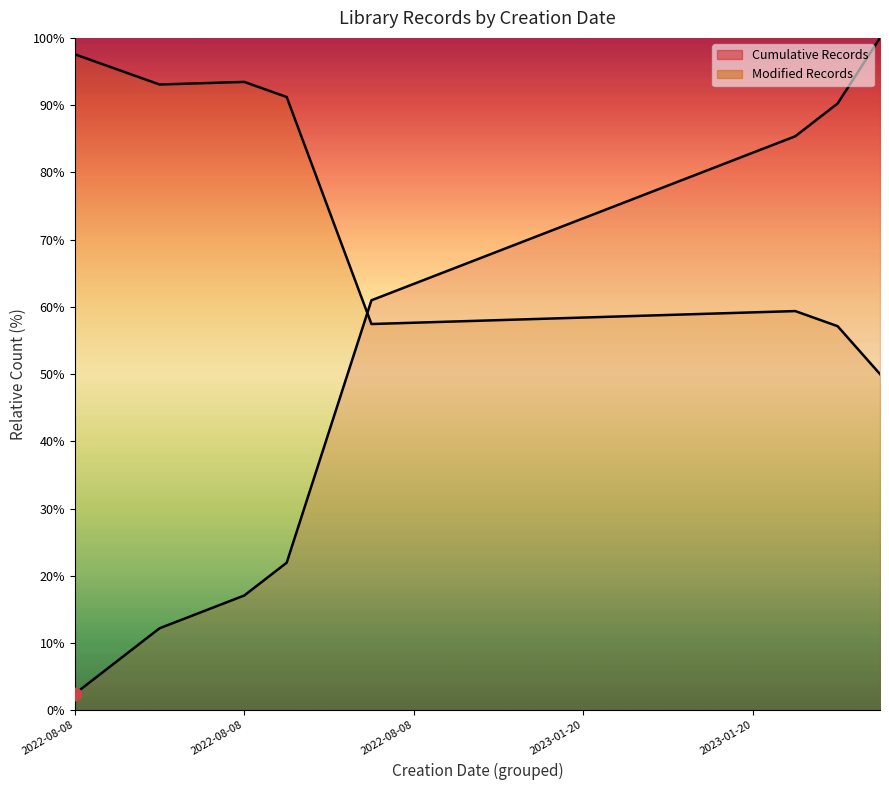

Which series contains the highest Y value?

Cumulative Records (line)